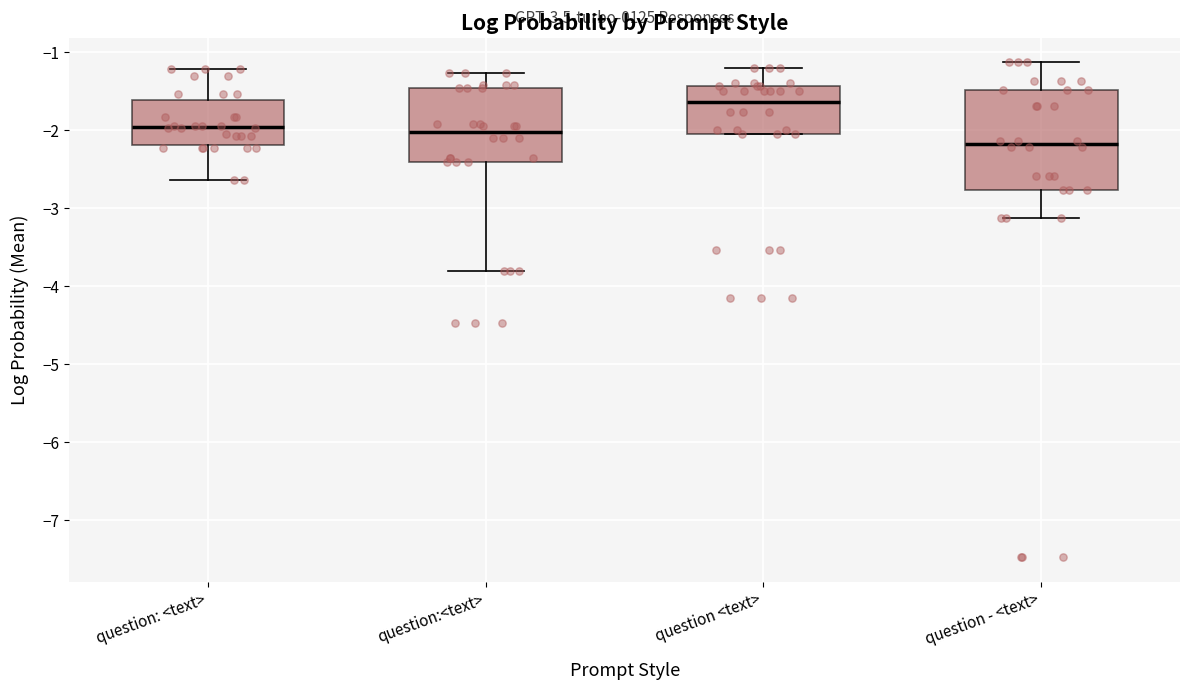

Reading left to right, transcribe this box plot: for each box, give where its median line is, the range the box spans, and where its two whiskers end, as read against the y-axis. The values are not printed on the chart, so give them approximately, as read against the axis.

question: <text>: median -2.0, box -2.2 to -1.6, whiskers -2.6 to -1.2
question:<text>: median -2.0, box -2.4 to -1.5, whiskers -3.8 to -1.3
question <text>: median -1.6, box -2.0 to -1.4, whiskers -2.0 to -1.2
question - <text>: median -2.2, box -2.8 to -1.5, whiskers -3.1 to -1.1